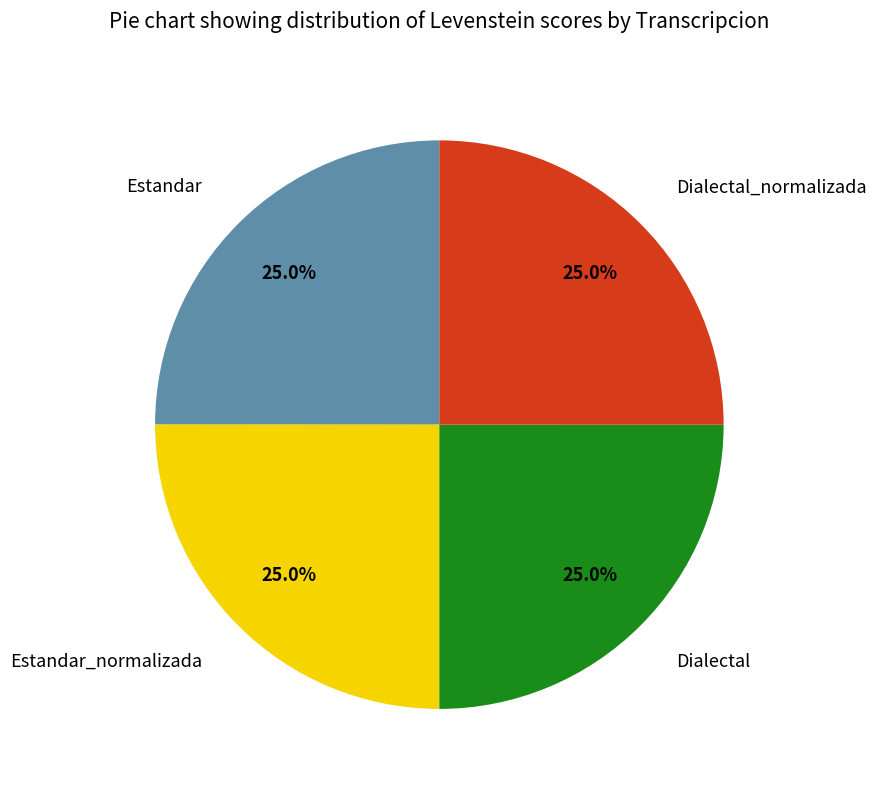

How many slices are in this pie chart?

4